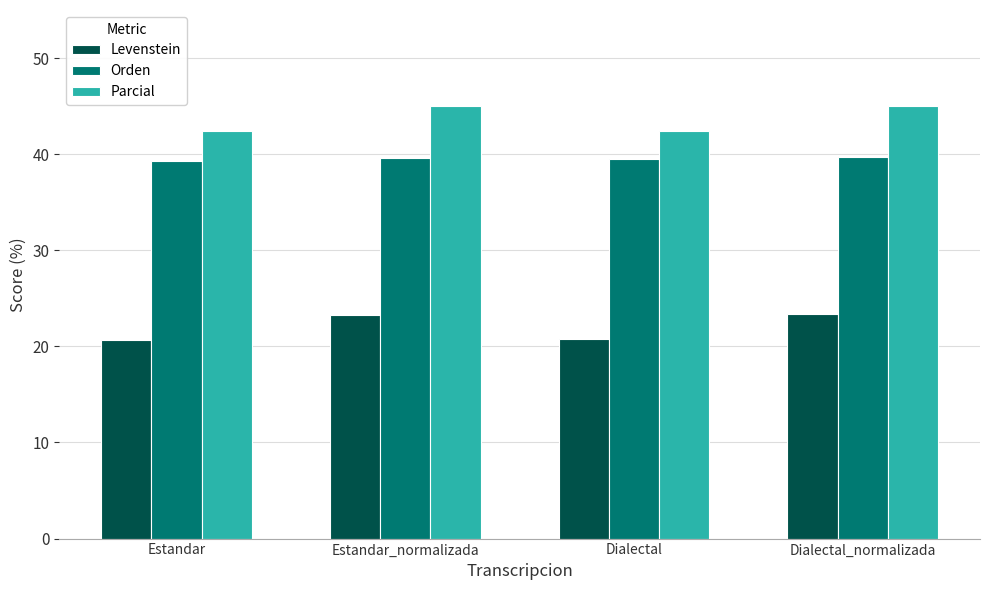

What is the minimum value for Parcial?

42.4